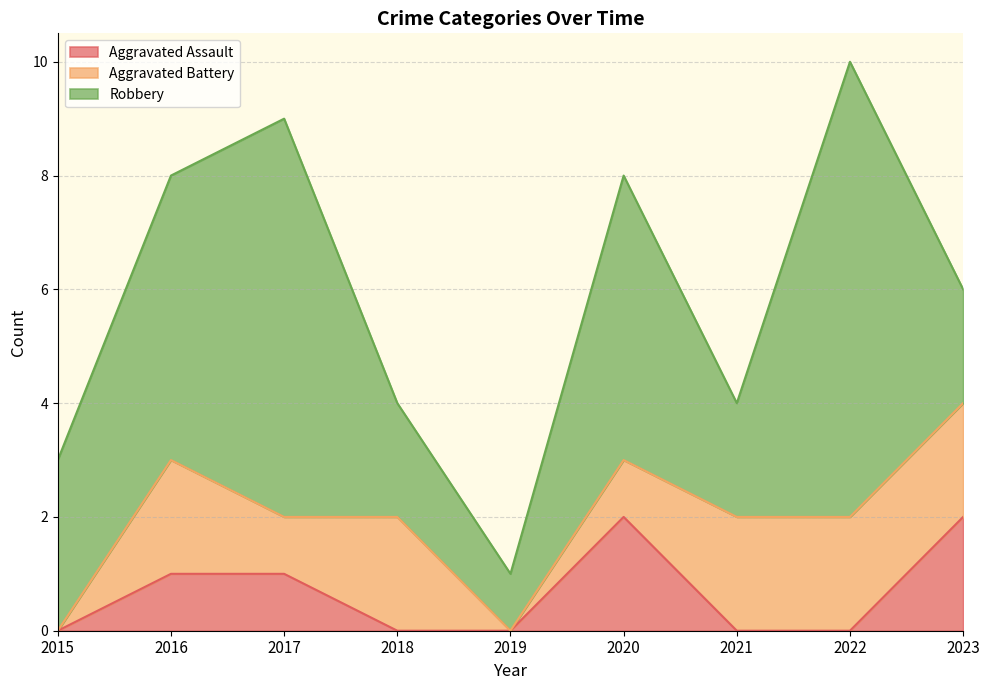

Is the value of Aggravated Battery at 2020 greater than the value of Aggravated Assault at 2015?

Yes